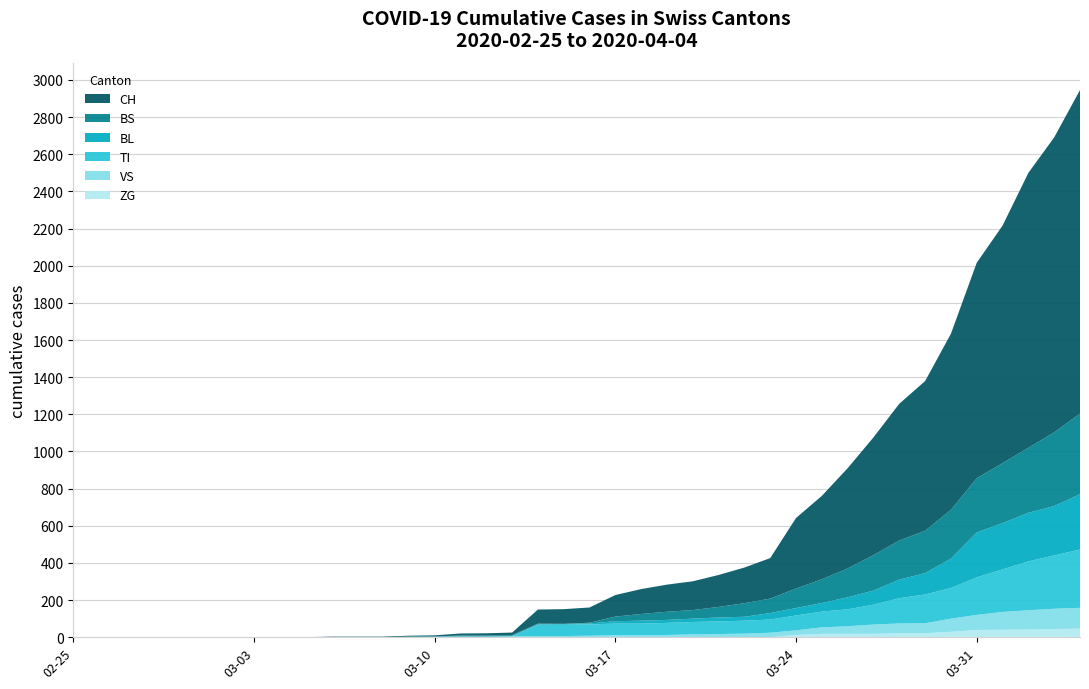

Reading left to right, extract all data points from this chart.

ZG: 0	0	0	0	0	0	0	0	0	0	0	0	0	0	0	0	0	0	0	0	0	0	0	0	0	0	0	0	12	18	18	18	21	21	29	39	40	41	44	46
VS: 0	0	0	0	0	0	0	0	0	0	0	0	0	2	2	3	3	5	6	6	8	11	11	12	15	17	19	24	25	35	41	50	53	54	71	81	96	104	109	112
TI: 0	0	0	0	0	0	0	0	0	0	0	0	0	0	0	0	0	0	61	61	61	62	62	65	67	68	70	71	80	85	91	107	136	155	165	202	229	263	287	314
BL: 0	0	0	0	0	0	0	0	0	0	0	0	0	1	2	2	2	2	2	5	5	13	16	16	18	21	21	35	40	46	65	76	100	115	158	242	249	262	266	298
BS: 0	0	0	0	0	0	0	0	0	0	0	0	0	0	0	4	4	4	4	0	4	25	36	44	46	57	73	78	105	128	155	191	211	228	263	292	323	350	397	434
CH: 0	0	0	0	0	0	0	0	0	0	3	3	3	5	6	11	12	14	76	79	82	116	134	146	155	172	192	218	380	449	540	634	736	806	948	1160	1279	1480	1588	1742